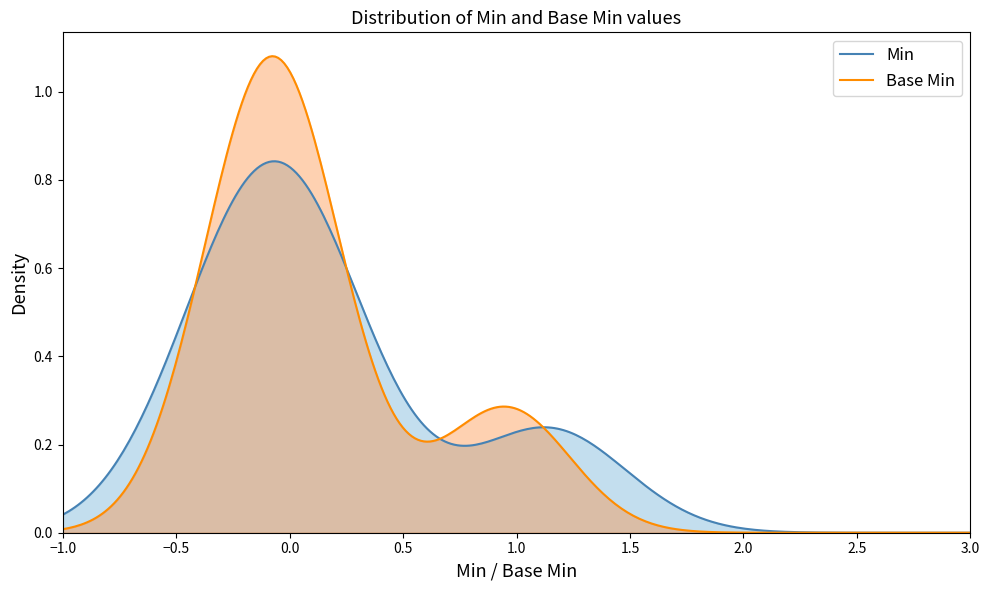

Which series has the widest spread of values?

Base Min